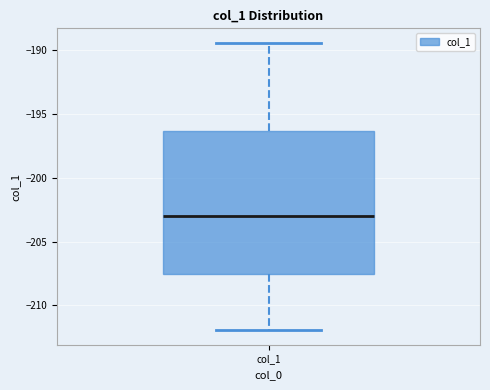

Transcribe this box plot: give where the median line is, the range the box spans, and where the two whiskers end, as read against the y-axis. The values are not printed on the chart, so give them approximately, as read against the axis.

median -203.0, box -207.5 to -196.5, whiskers -212.0 to -189.5